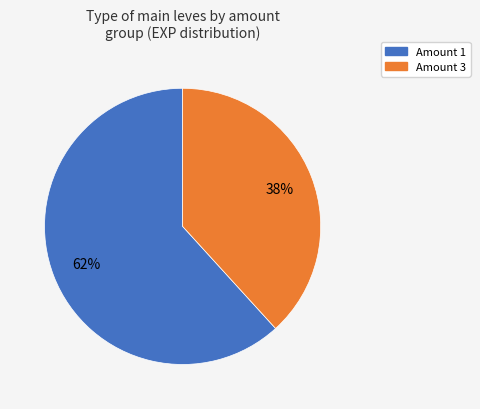

How many segments does this pie chart have?

2